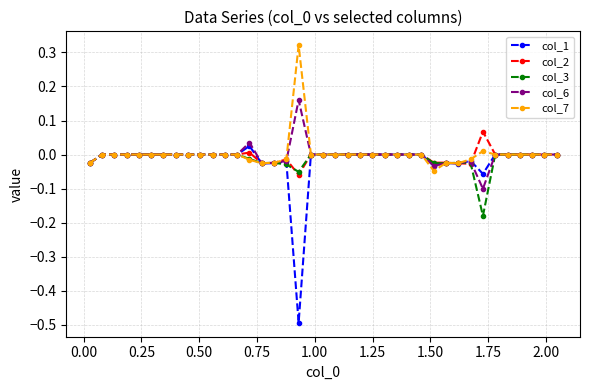

True or false: col_1 has more than 2 points higher than both neighbors.

True